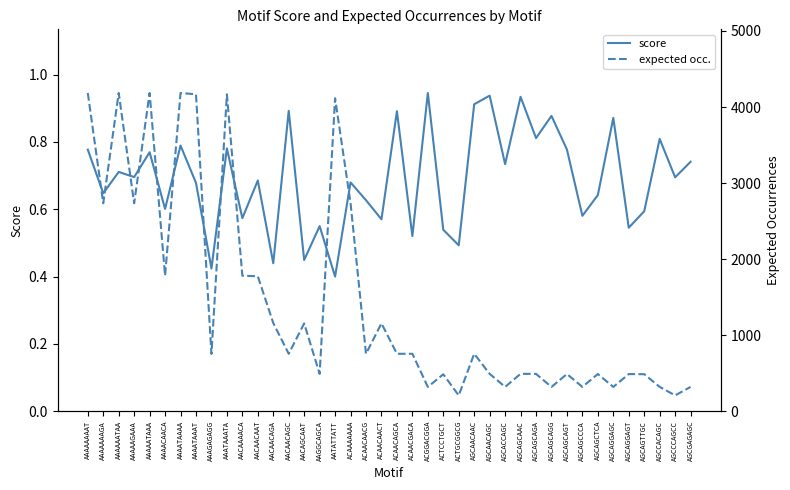

List the series in order of their peak value, highest first.

expected occ., score